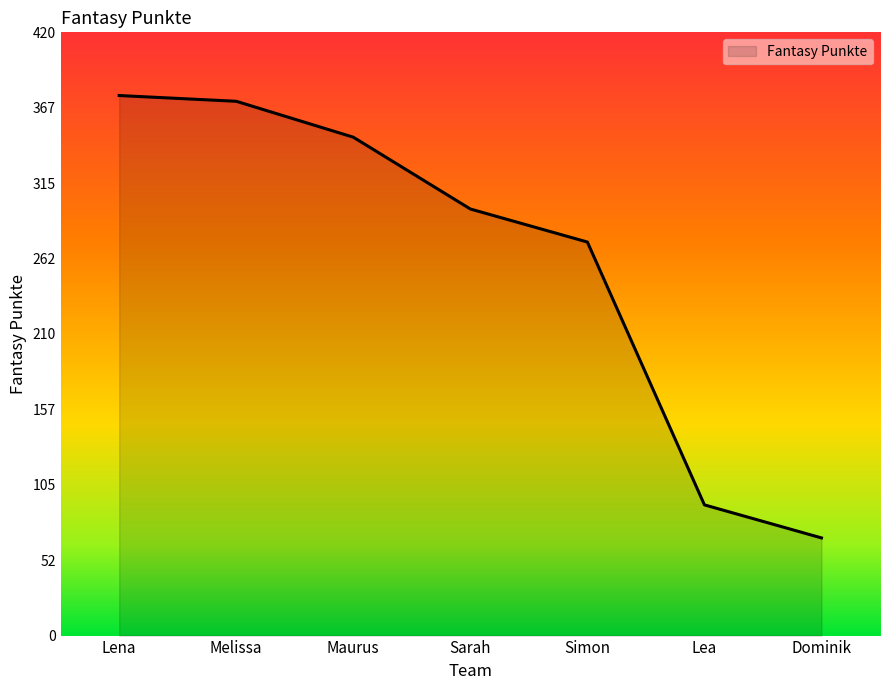

Approximately how many times larger is the value at Maurus compared to Dominik?

5.1